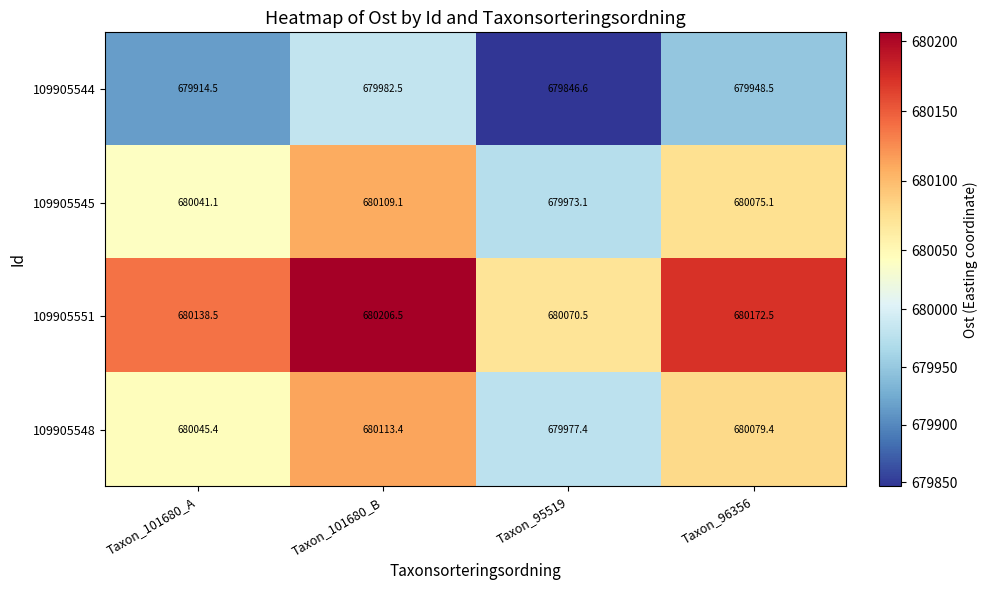

Which series has the largest total across all categories?

109905551